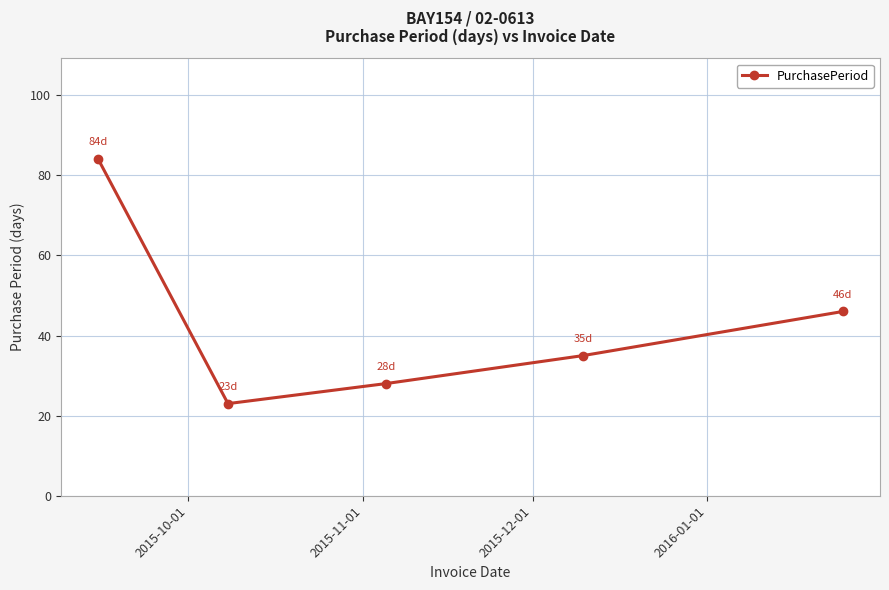

What is the average value?

43